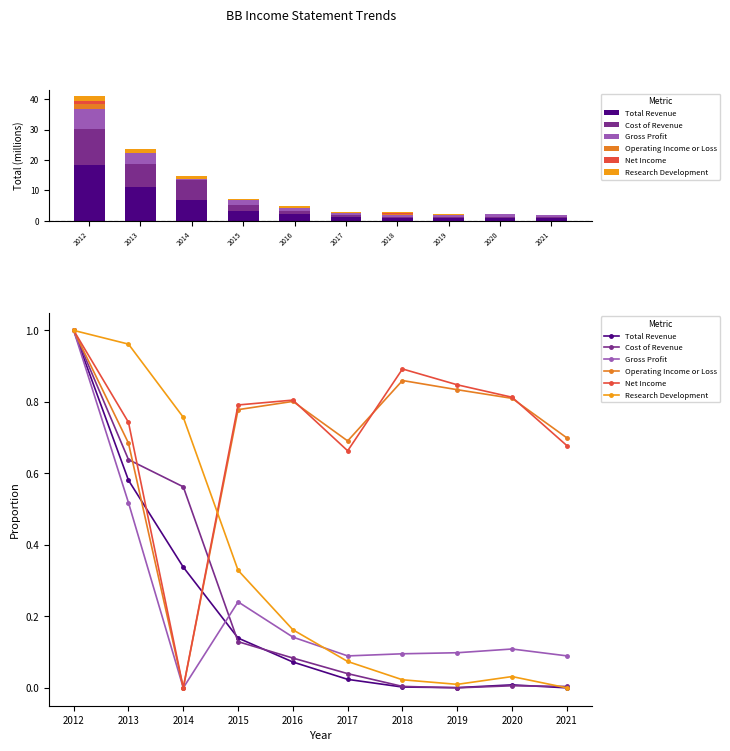

Between 2014 and 2017, which is larger?

2014